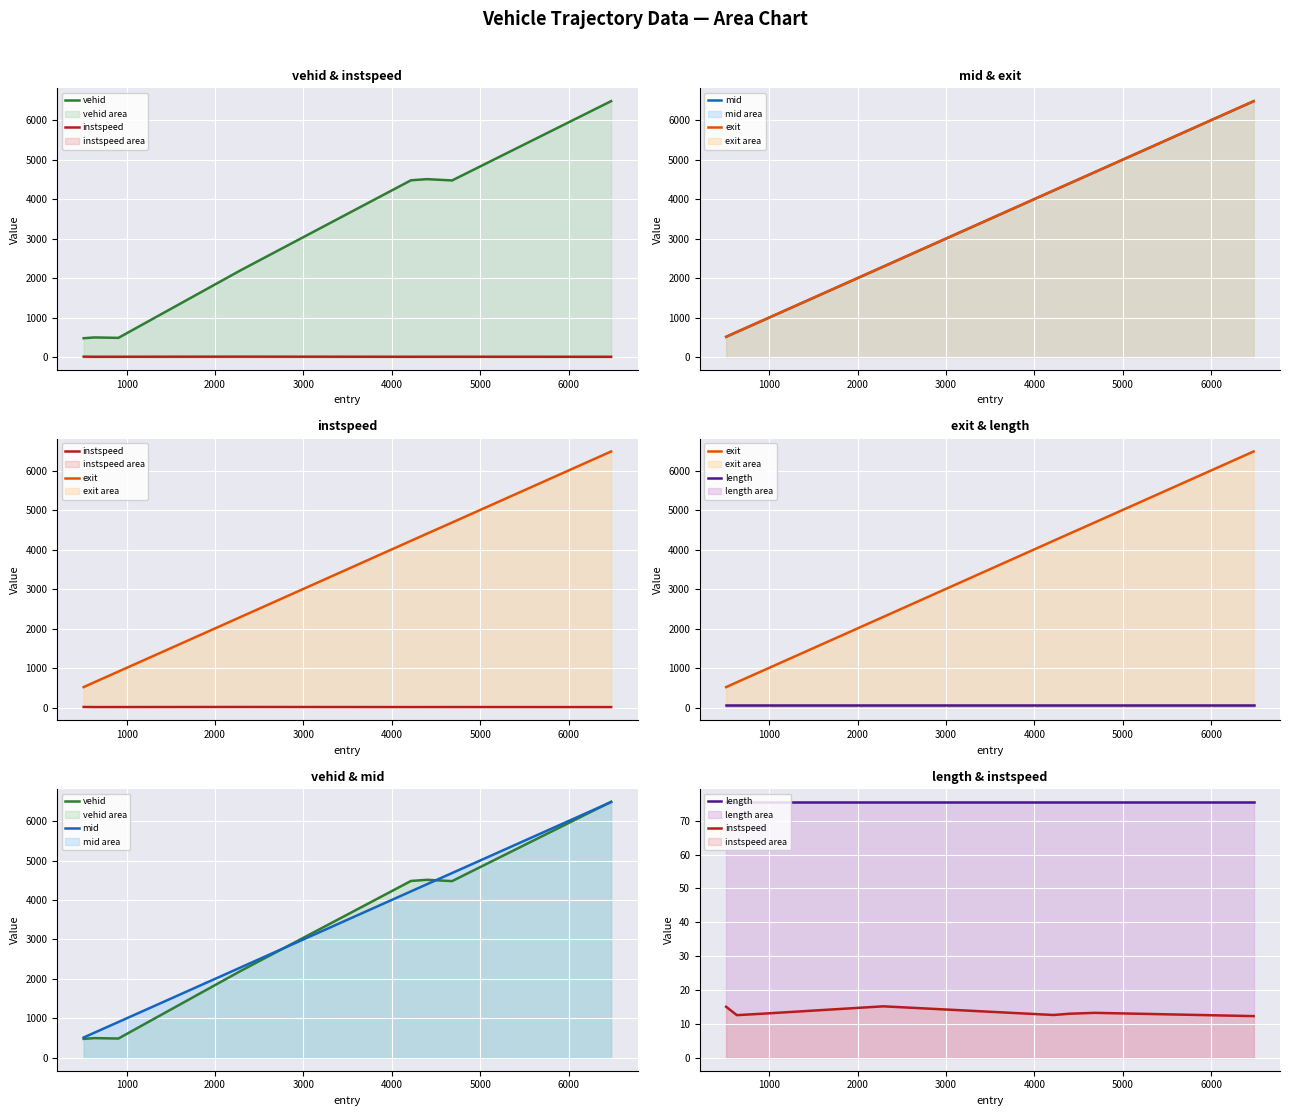

Which series has the largest total across all categories?

exit